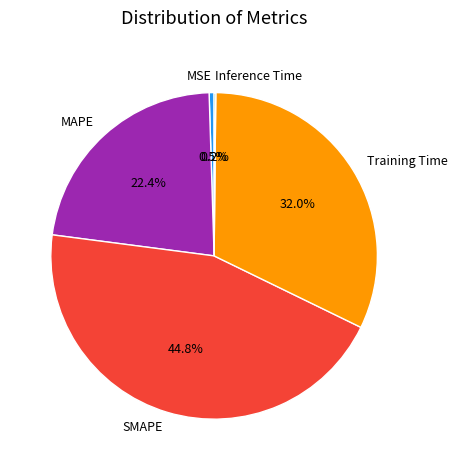

Does MAPE represent more than half of the total?

No